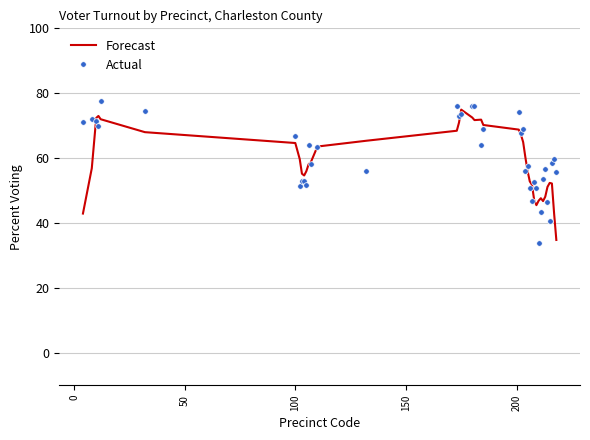

What is the minimum value shown in the chart?

33.8